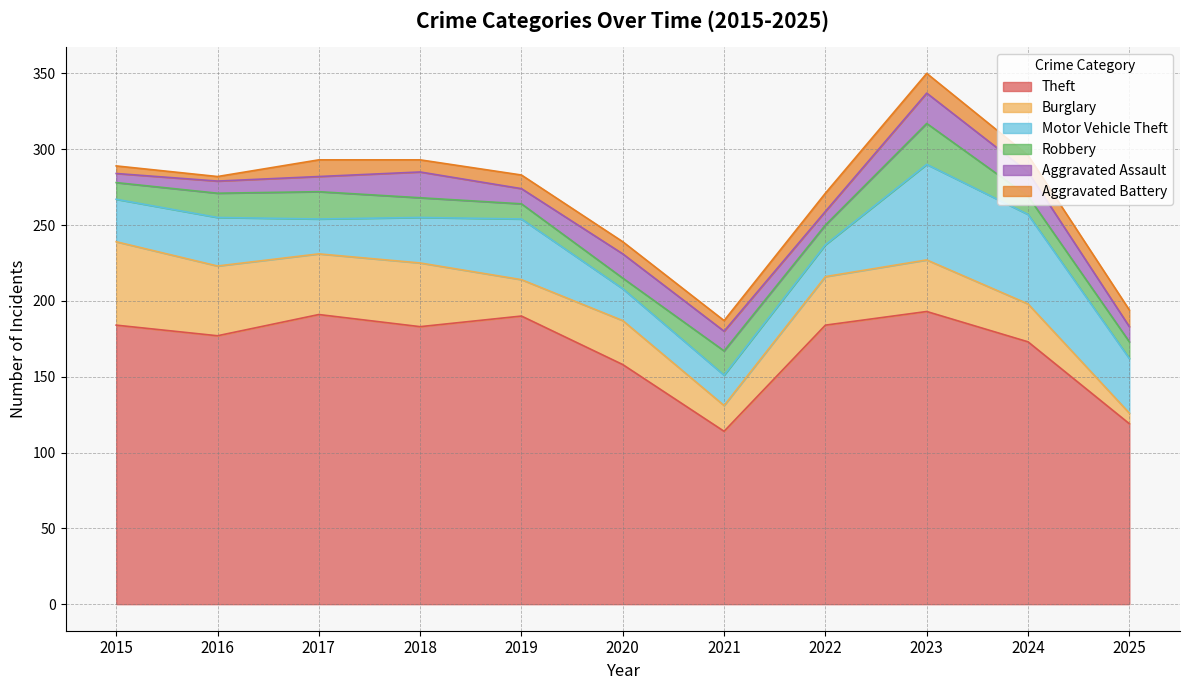

How many lines are shown in the chart?

6